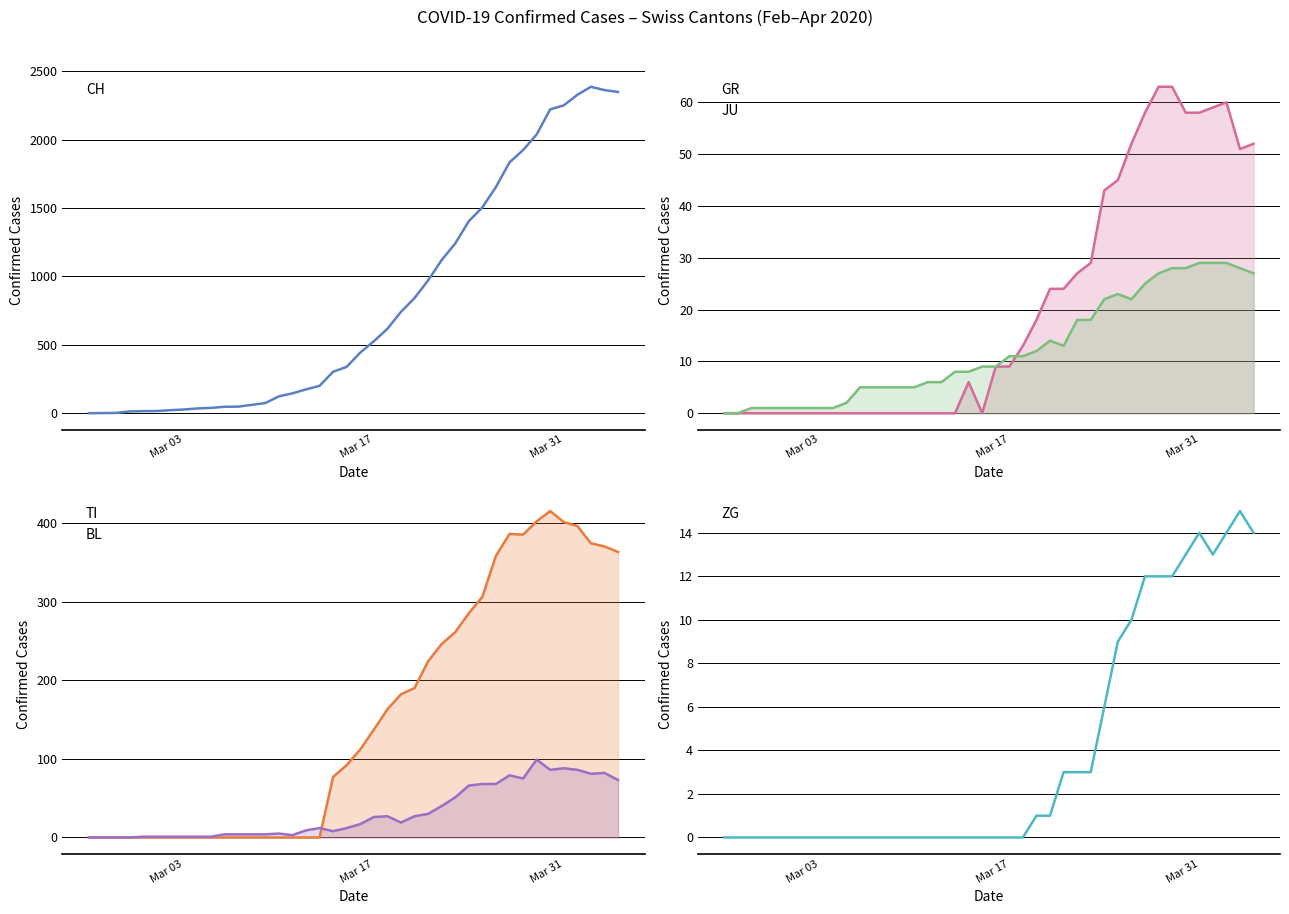

What is the greatest value displayed?

2387